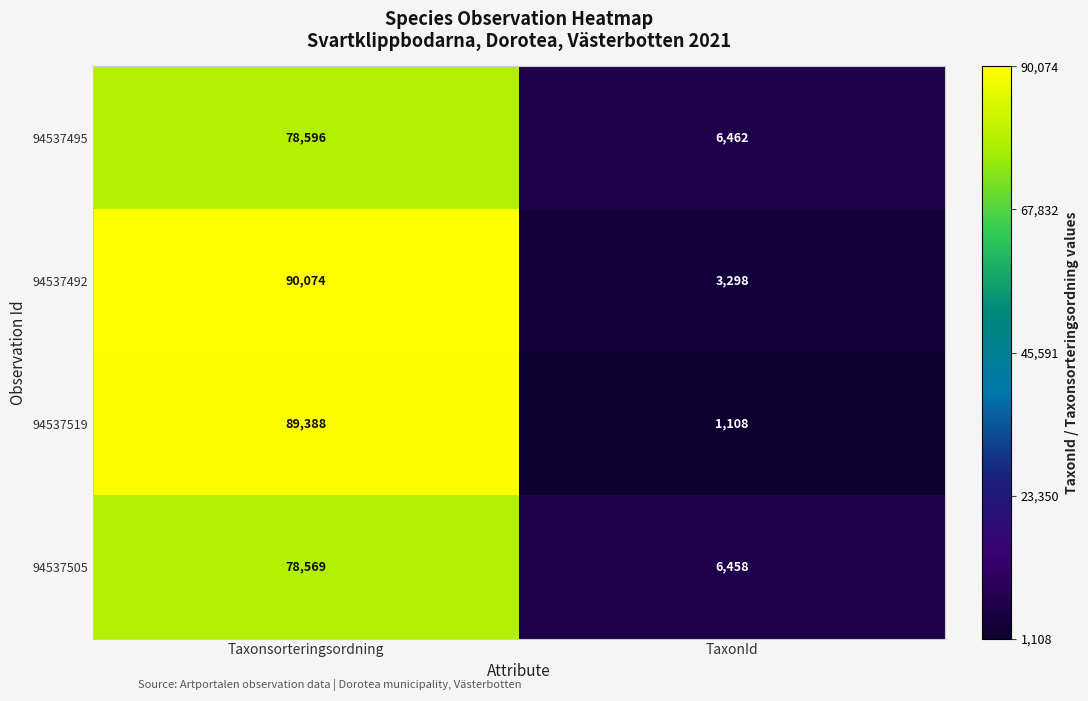

What is the approximate value of 94537519 at Taxonsorteringsordning, to the nearest 100?

89400